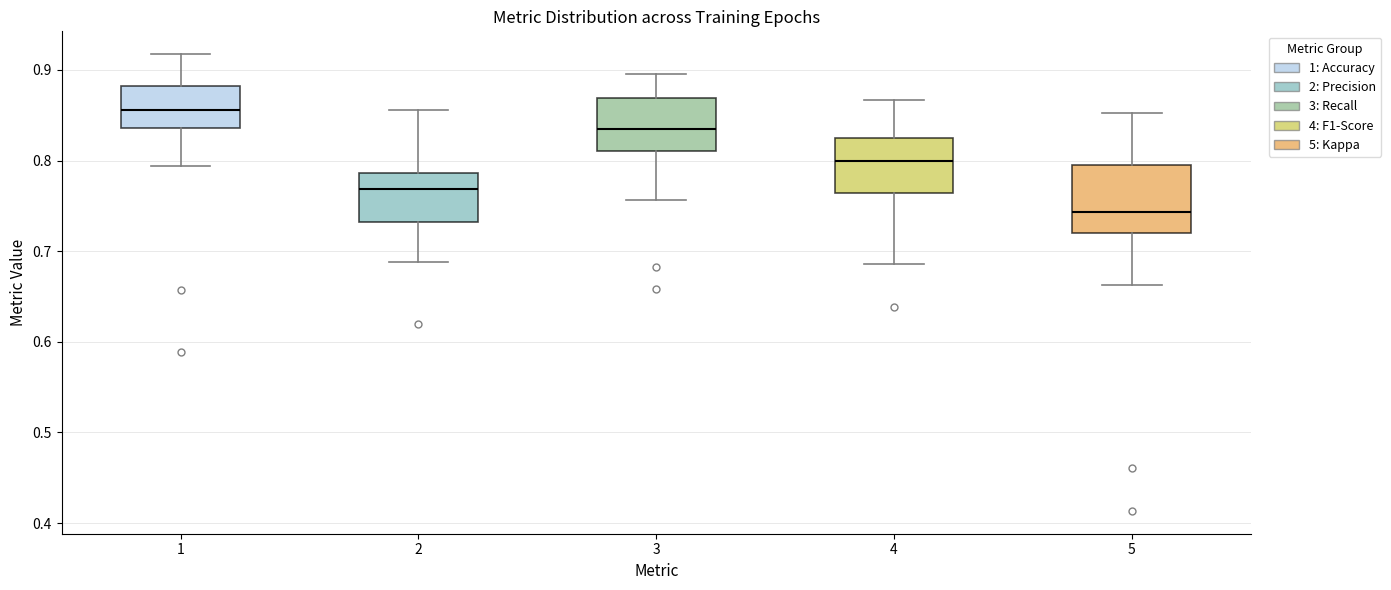

Where does the lower whisker of the box at x = 4 end on the y-axis? The values are not printed on the chart, so give them approximately, as read against the axis.

0.69